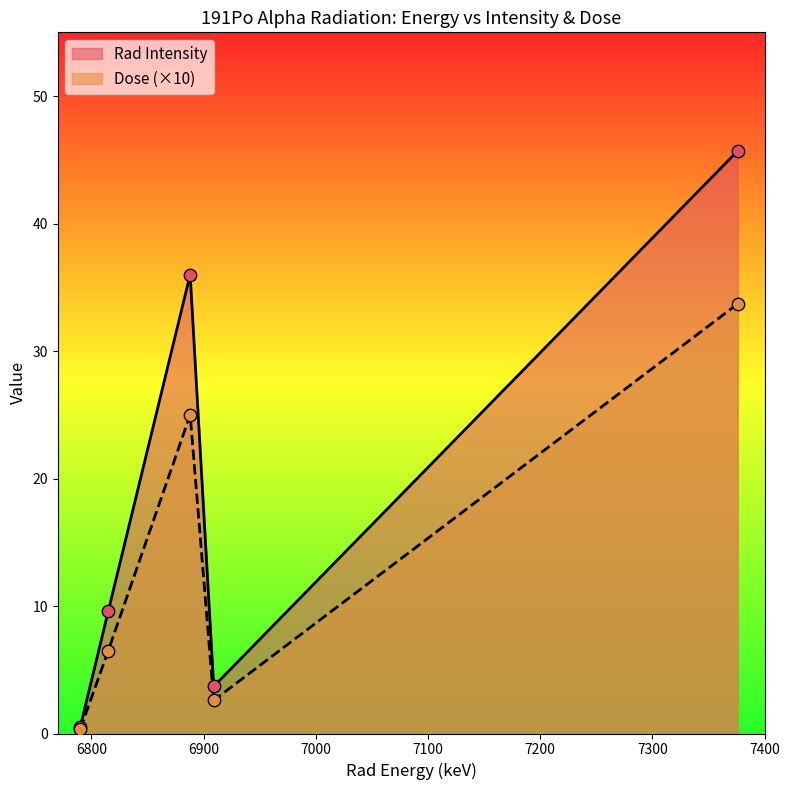

Which series has the widest spread of Y values?

Rad Intensity